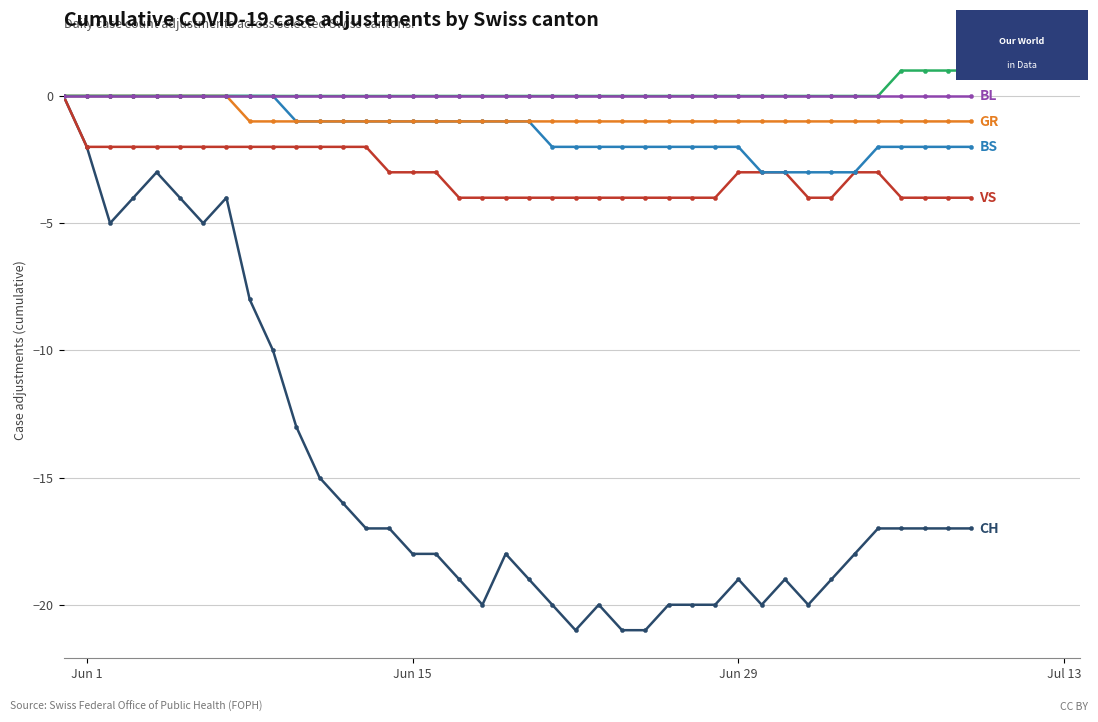

What is the minimum value shown in the chart?

-21